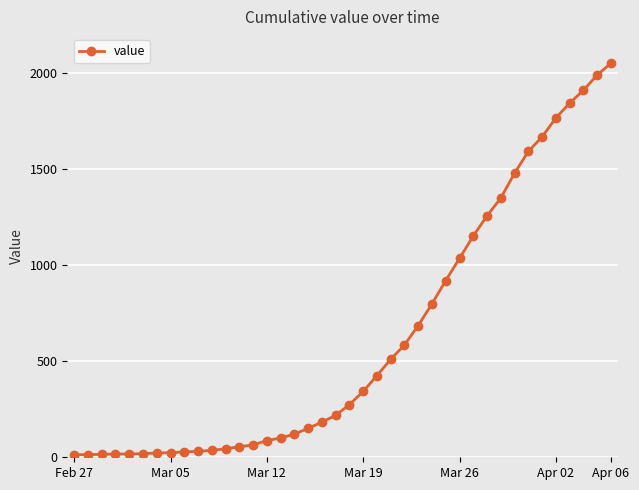

What is the smallest value displayed?

13